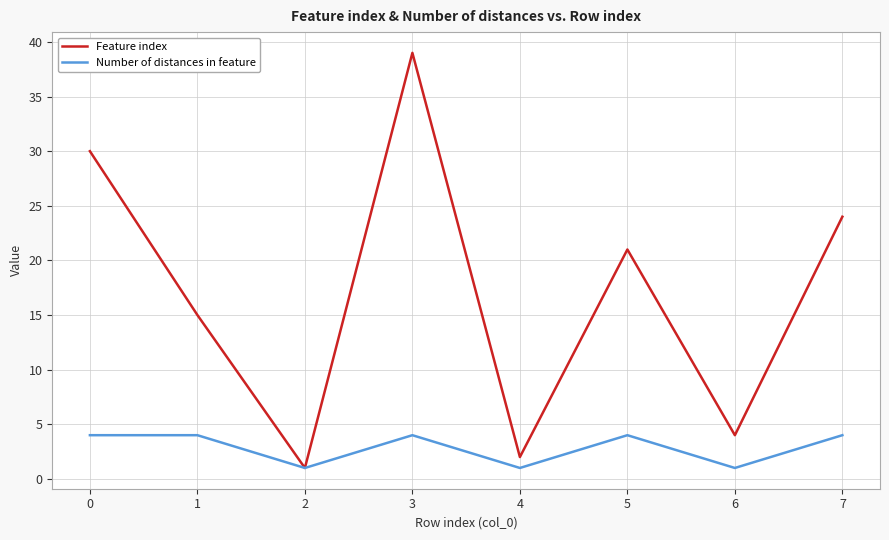

Which series has the largest range (max minus min)?

Feature index